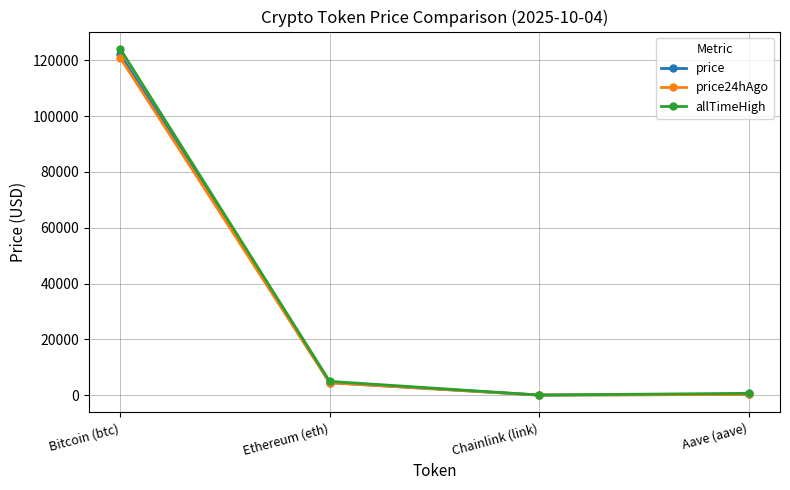

The value of allTimeHigh at Ethereum (eth) is 4946.1. True or false?

True